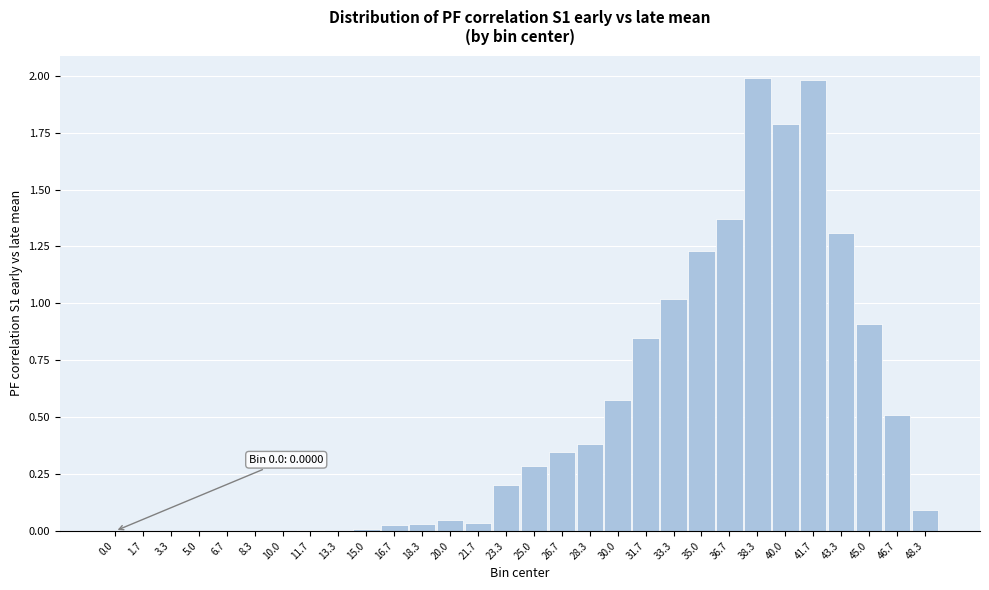

What is the greatest value displayed?

2.0